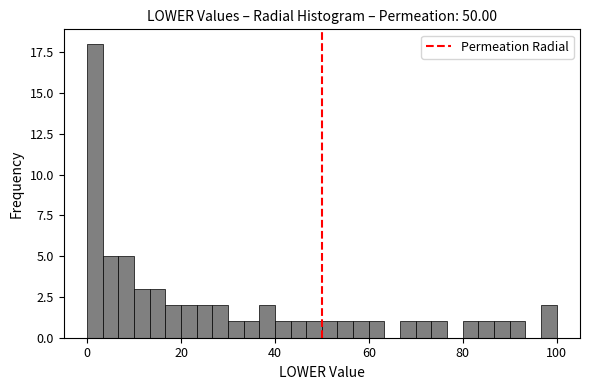

Read against the x-axis, roughly where is the centre of the tallest bar?

2